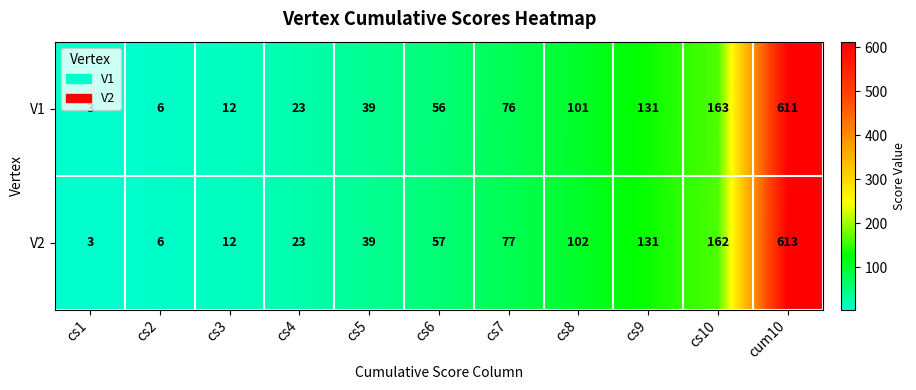

What is the difference between the maximum and minimum values in the V1 series?

608